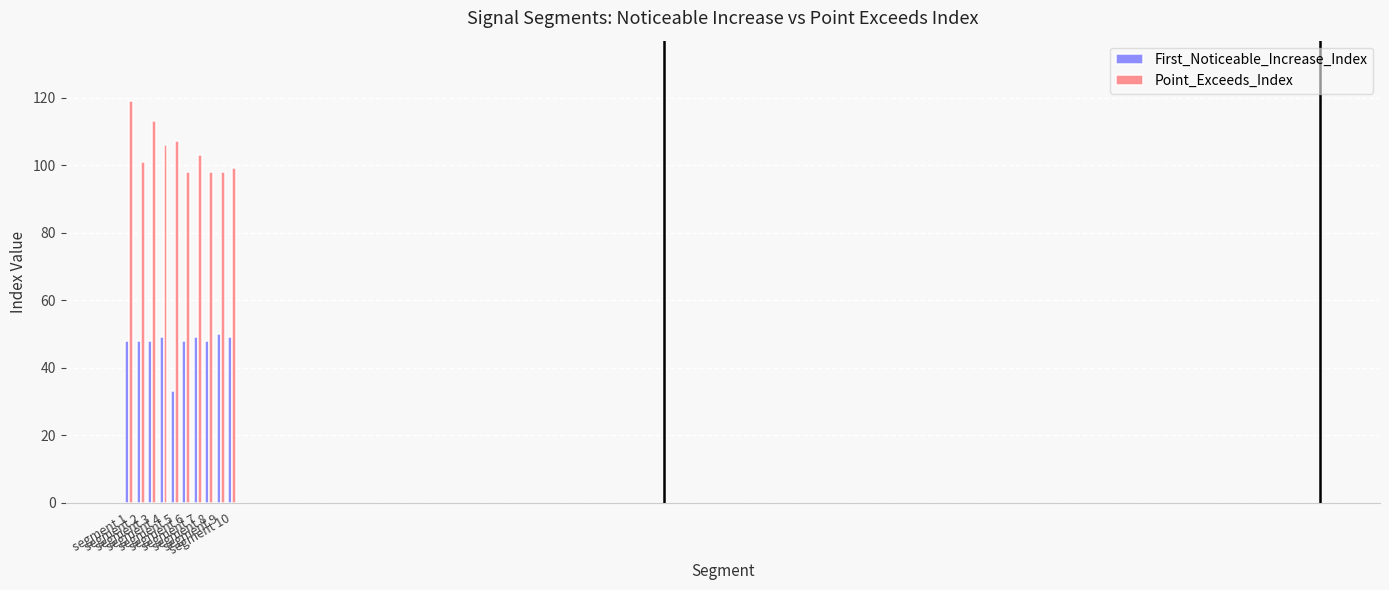

What is the lowest value of the Point_Exceeds_Index series?

98